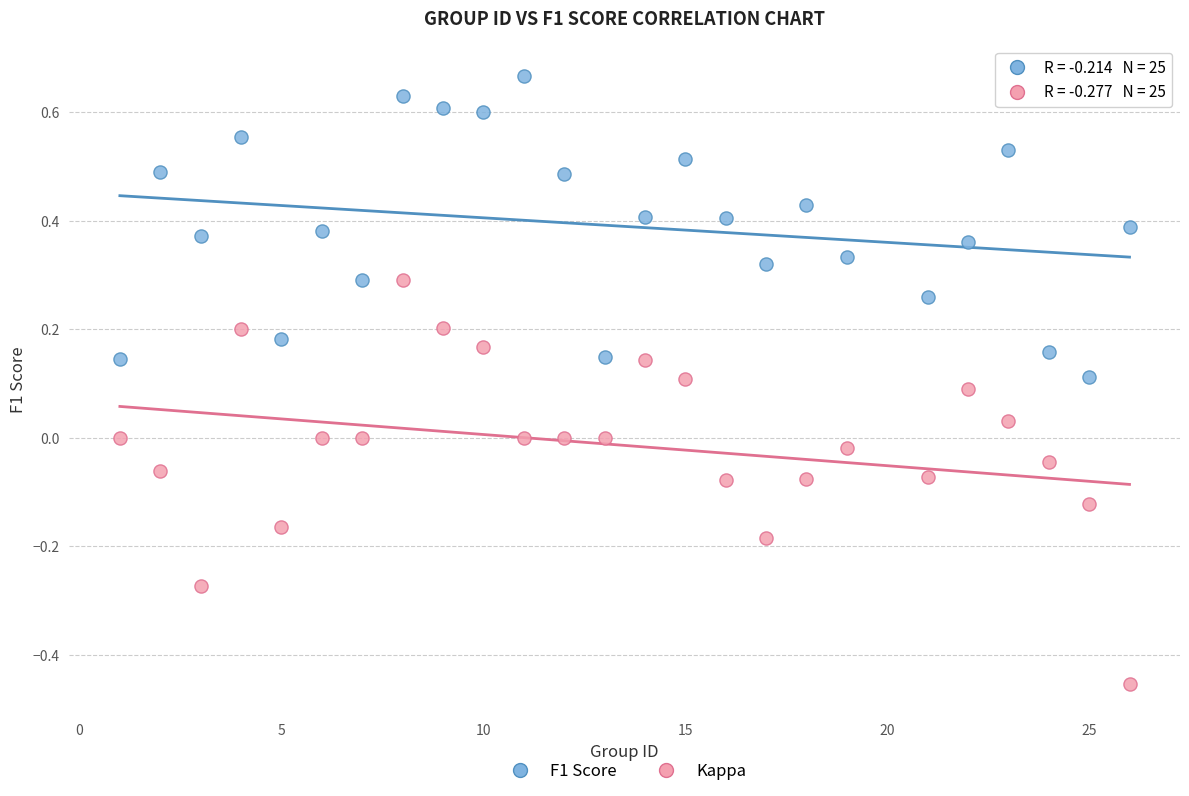

Across all data points, what is the range of X values (max minus min)?

25.0